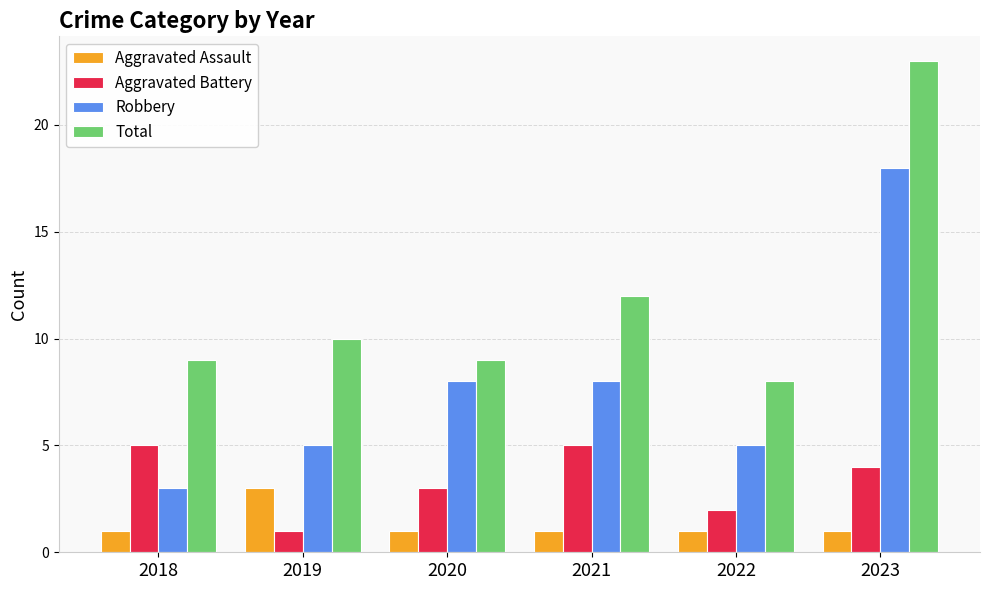

What is the difference between the maximum and minimum values in the Aggravated Assault series?

2